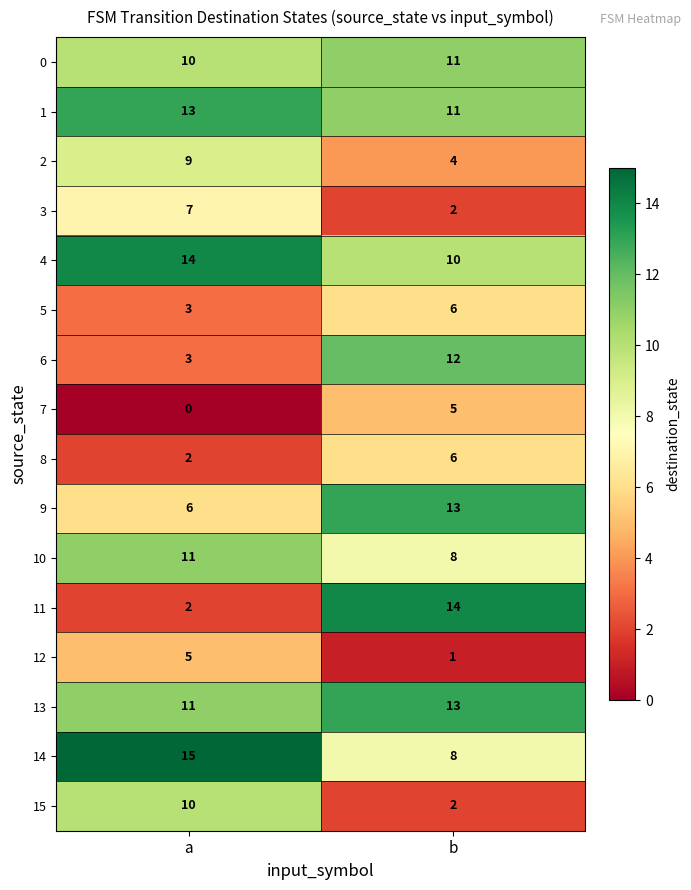

Is it true that 2 equals 6 at b?

False